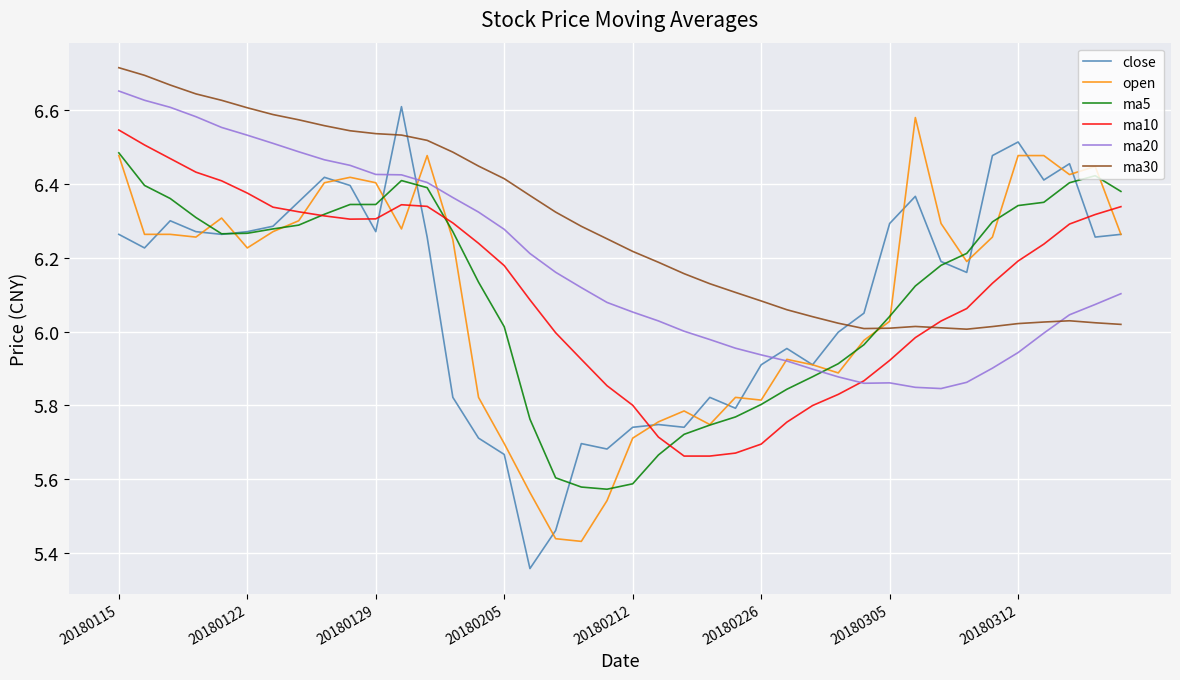

True or false: ma30 and ma10 cross at least once.

True